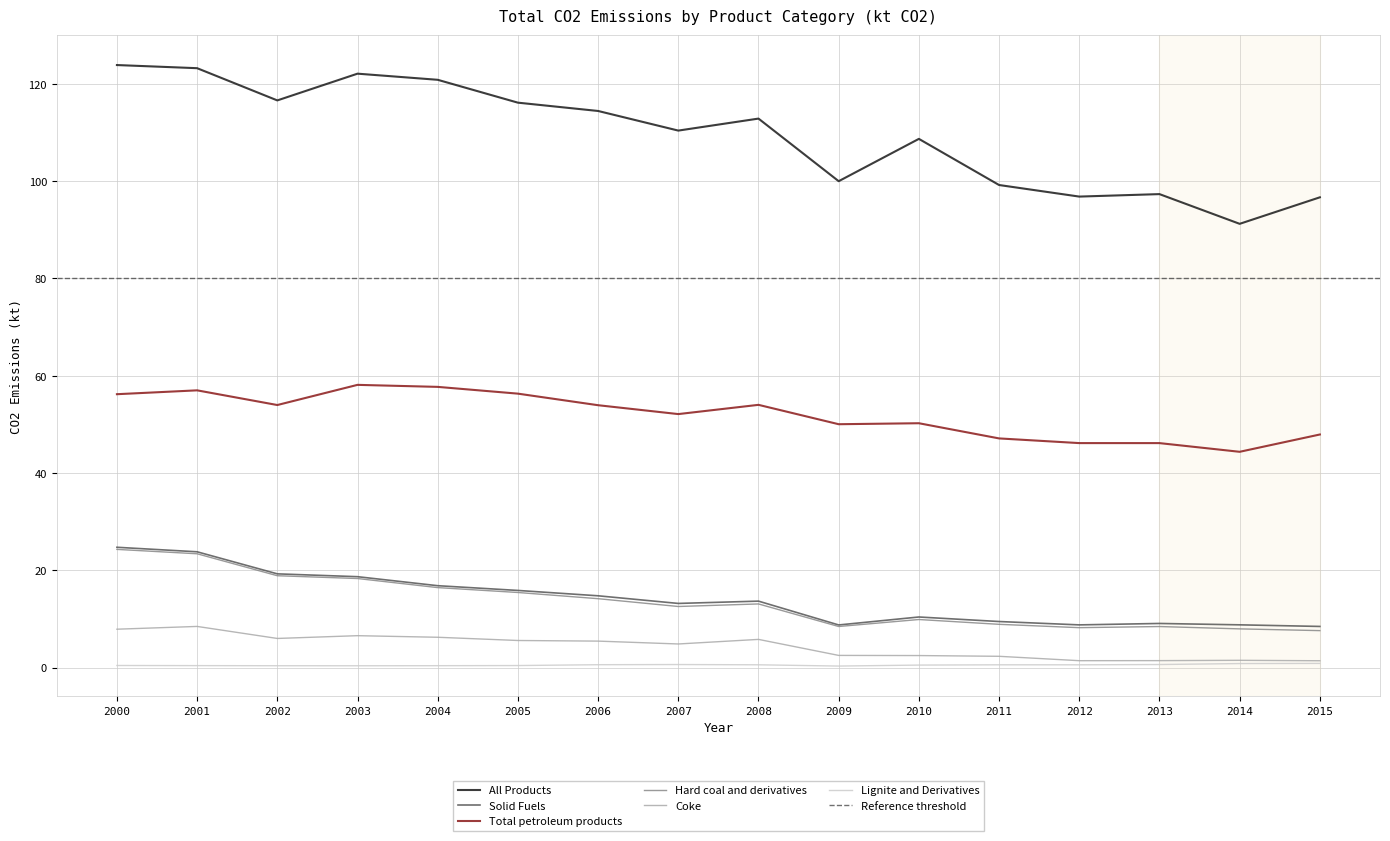

At how many categories does at least one series exceed 36?

16